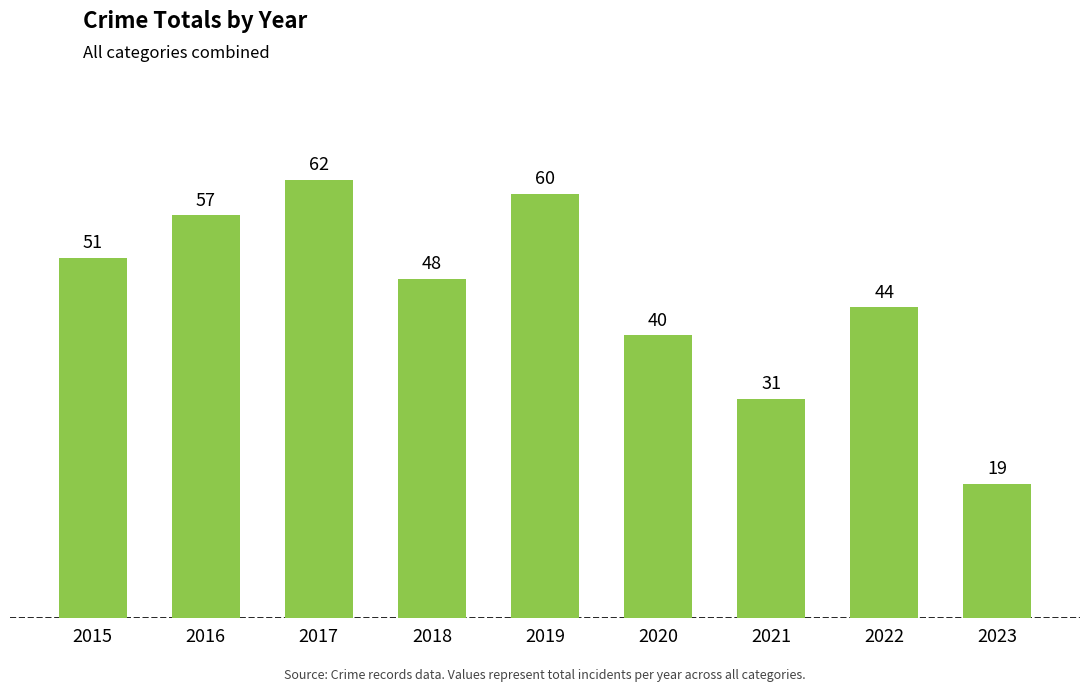

Where is the data nearest to the value 40?

2020